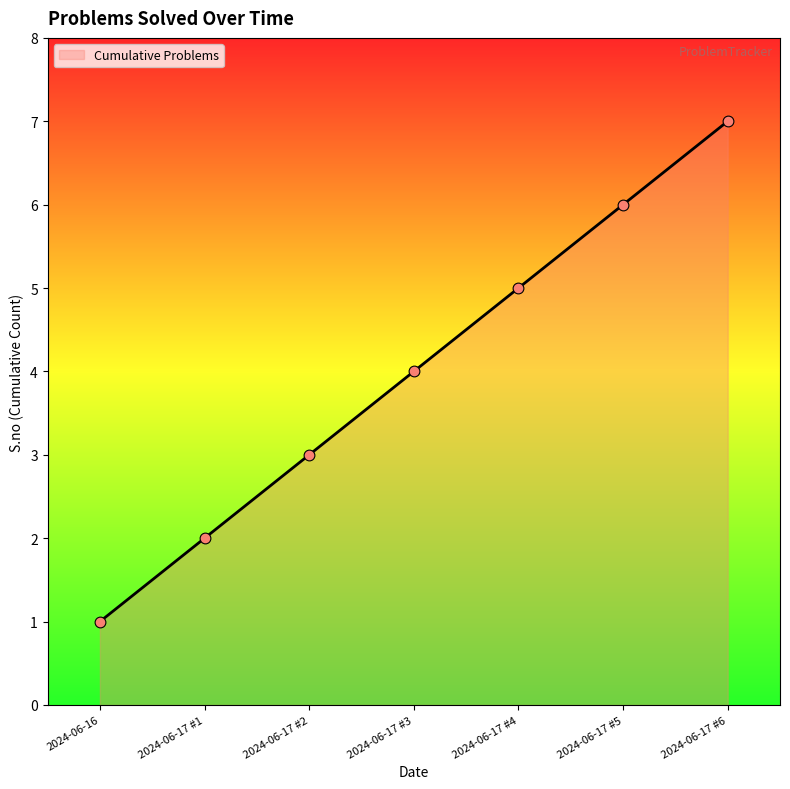

What is the change in value from 2024-06-17 #3 to 2024-06-17 #5?

+2